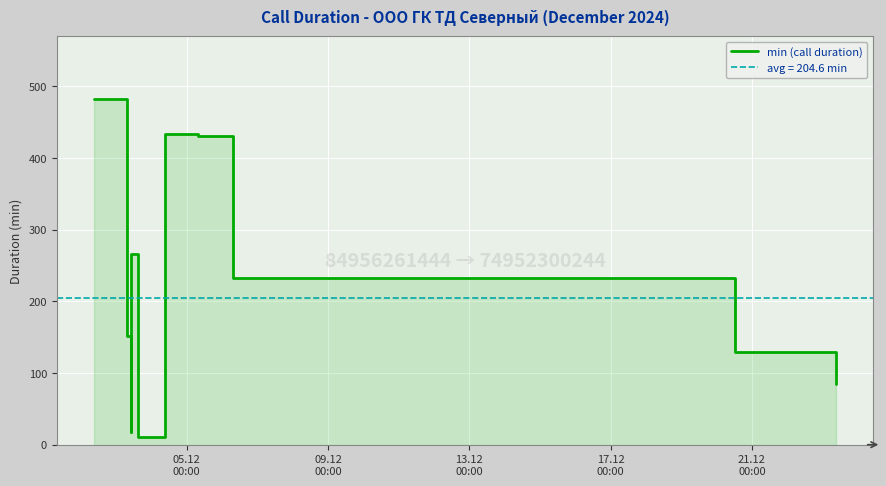

Reading left to right, transcribe all the data shown in this chart.

483	151	17	266	11	11	434	431	232	130	85